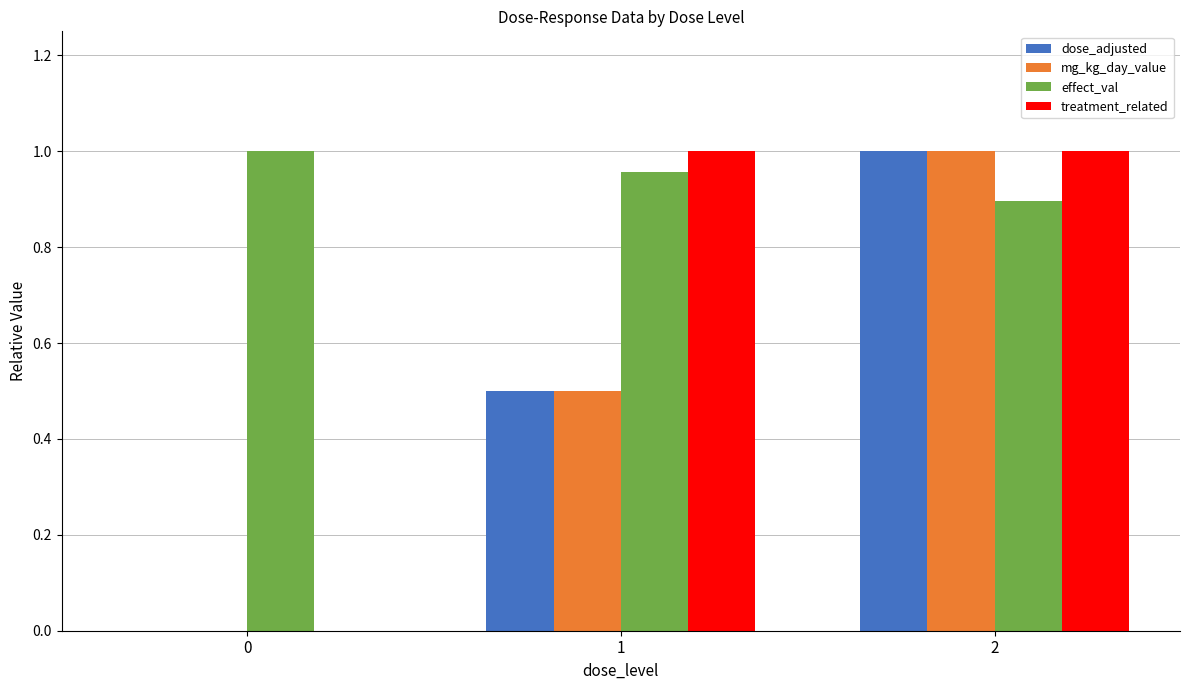

What is the sum of all treatment_related values?

2.0